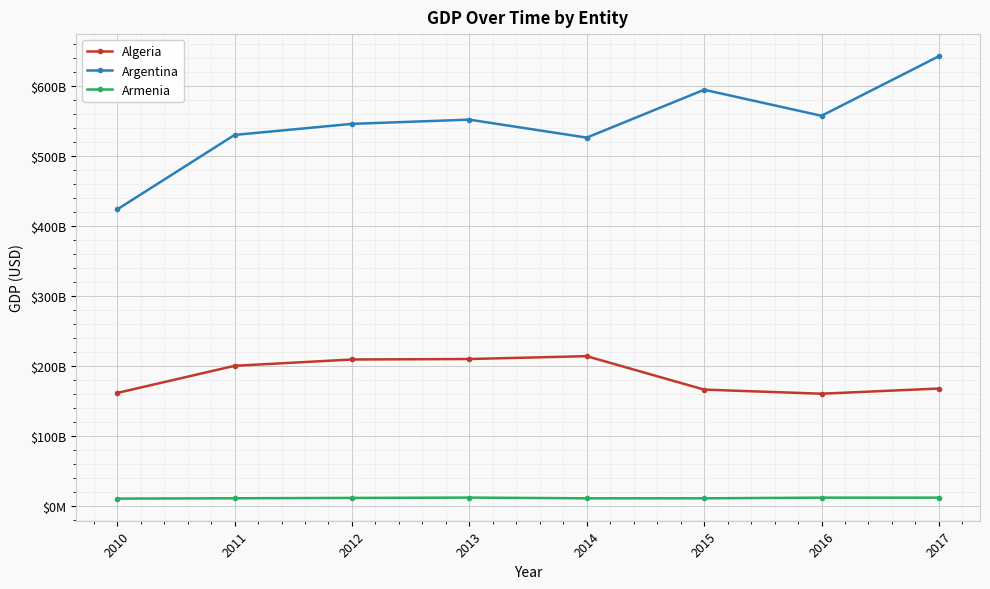

True or false: Armenia and Algeria intersect in this chart.

False